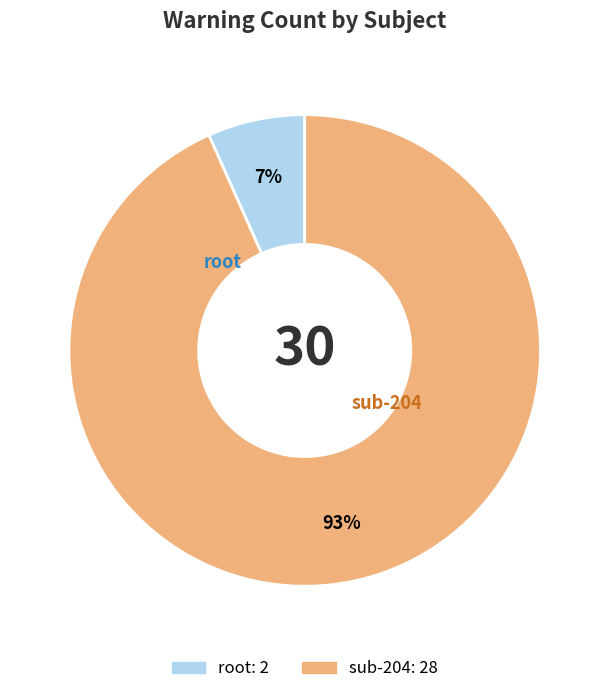

How many slices are in this pie chart?

2